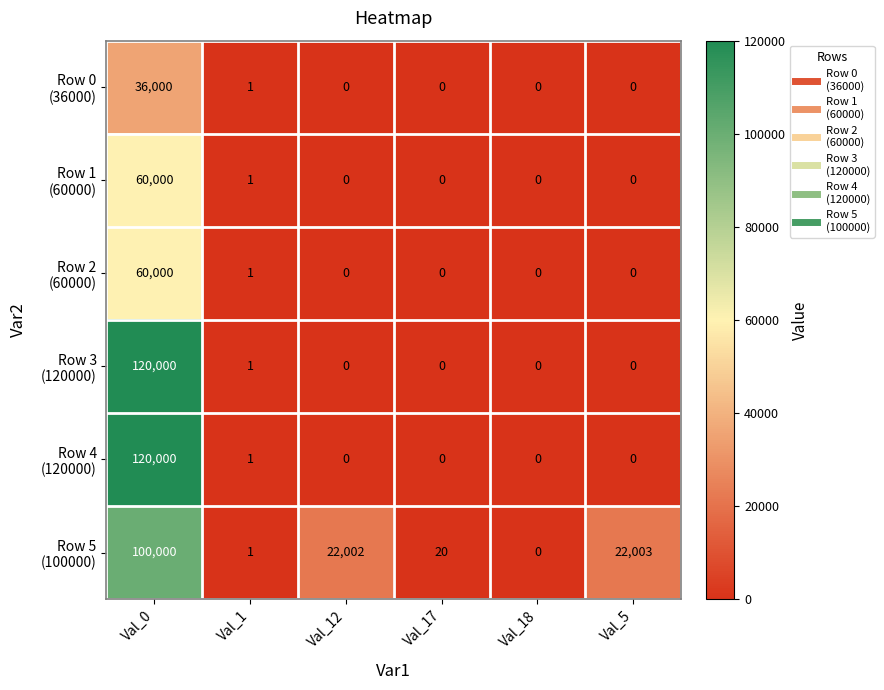

At which category does the chart reach its peak across all series?

Val_0